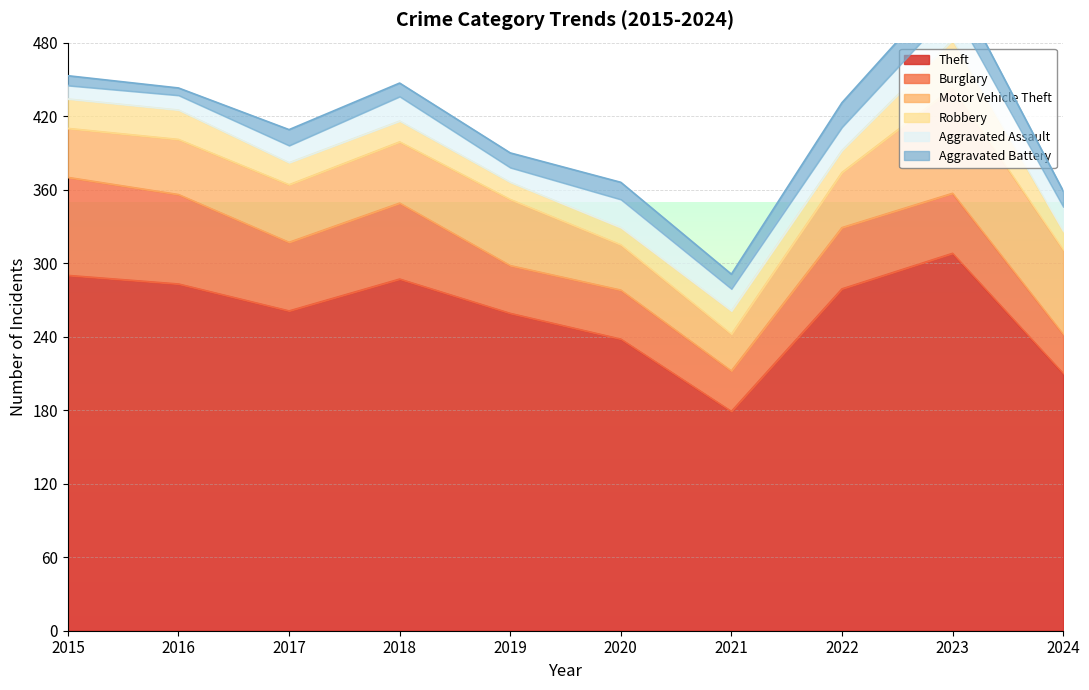

Which series changed the most between 2017 and 2022?

Theft